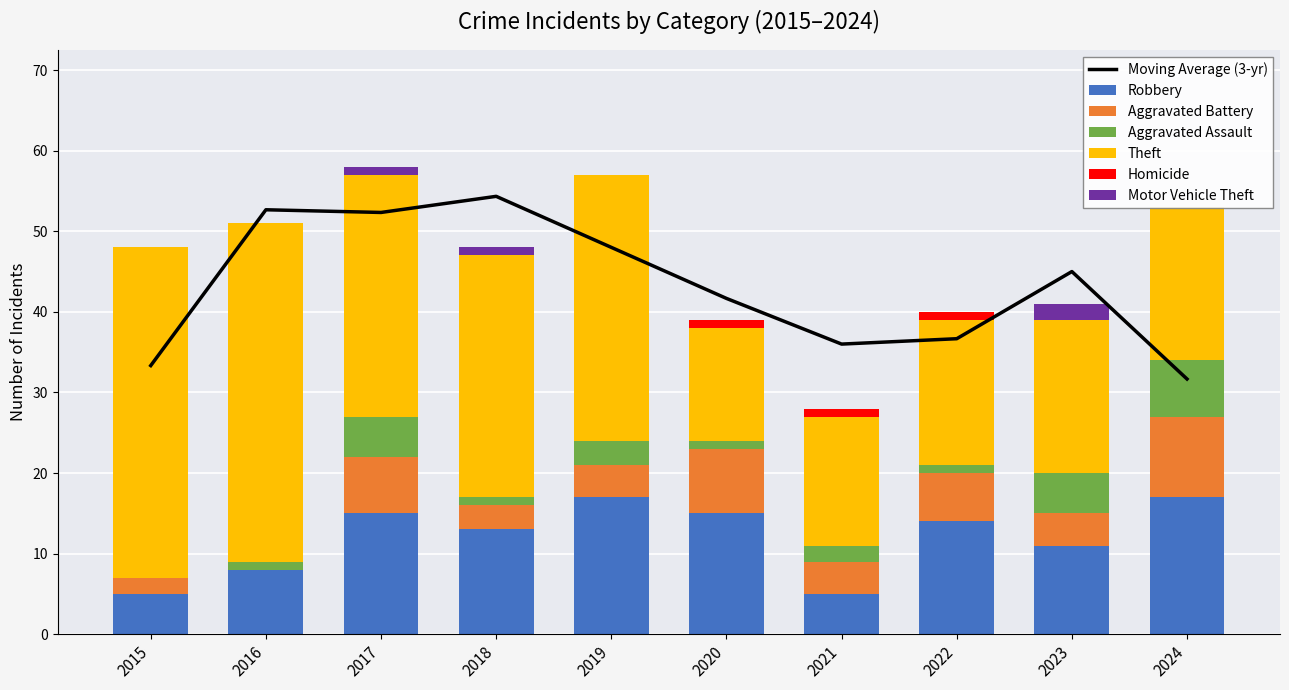

What is the average value of the Robbery series?

12